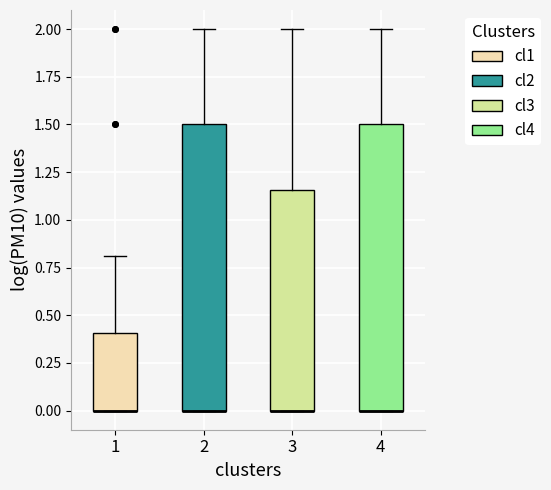

Reading left to right, read every box against the y-axis: the position of its median line, the range the box covers, and the ends of its whiskers. The values are not printed on the chart, so give them approximately, as read against the axis.

1: median 0.00 (drawn on the box's lower edge), box 0.00 to 0.40, whiskers 0.00 to 0.80
2: median 0.00 (drawn on the box's lower edge), box 0.00 to 1.50, whiskers 0.00 to 2.00
3: median 0.00 (drawn on the box's lower edge), box 0.00 to 1.15, whiskers 0.00 to 2.00
4: median 0.00 (drawn on the box's lower edge), box 0.00 to 1.50, whiskers 0.00 to 2.00